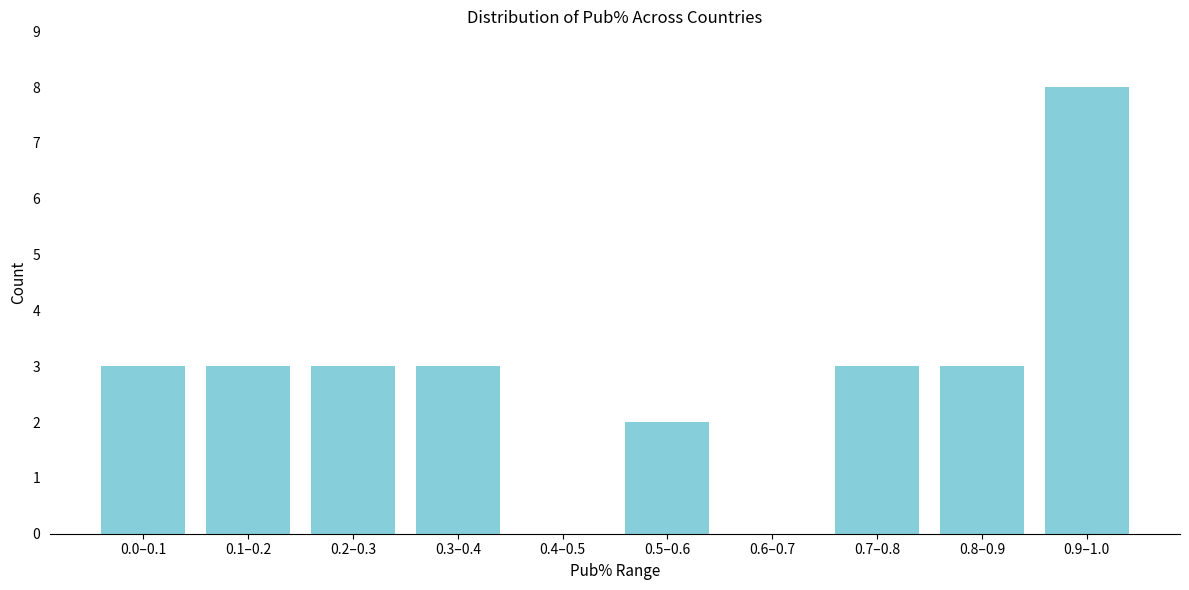

Reading left to right, list all the values displayed in this chart.

0.0–0.1=3	0.1–0.2=3	0.2–0.3=3	0.3–0.4=3	0.4–0.5=0	0.5–0.6=2	0.6–0.7=0	0.7–0.8=3	0.8–0.9=3	0.9–1.0=8